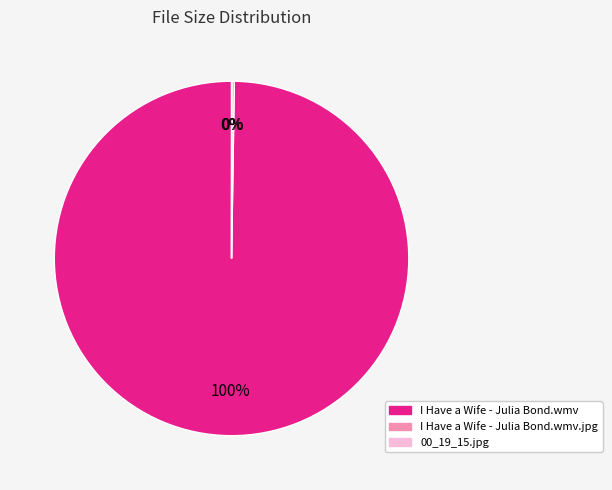

Does any single category account for the majority?

Yes